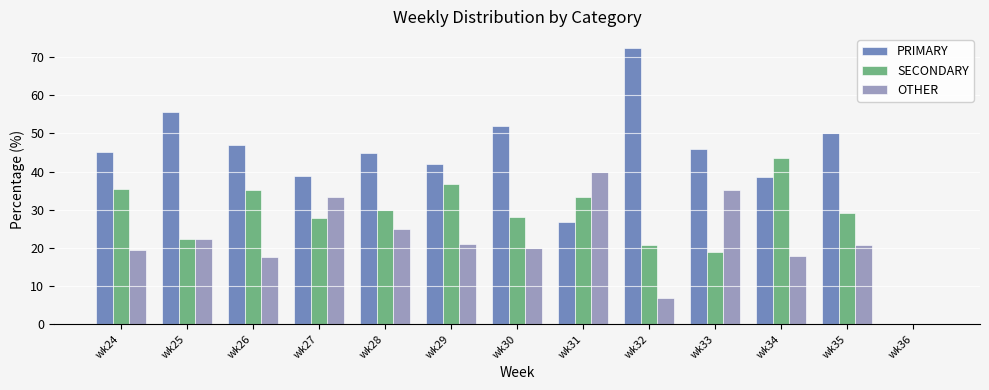

Which series has the largest total across all categories?

PRIMARY